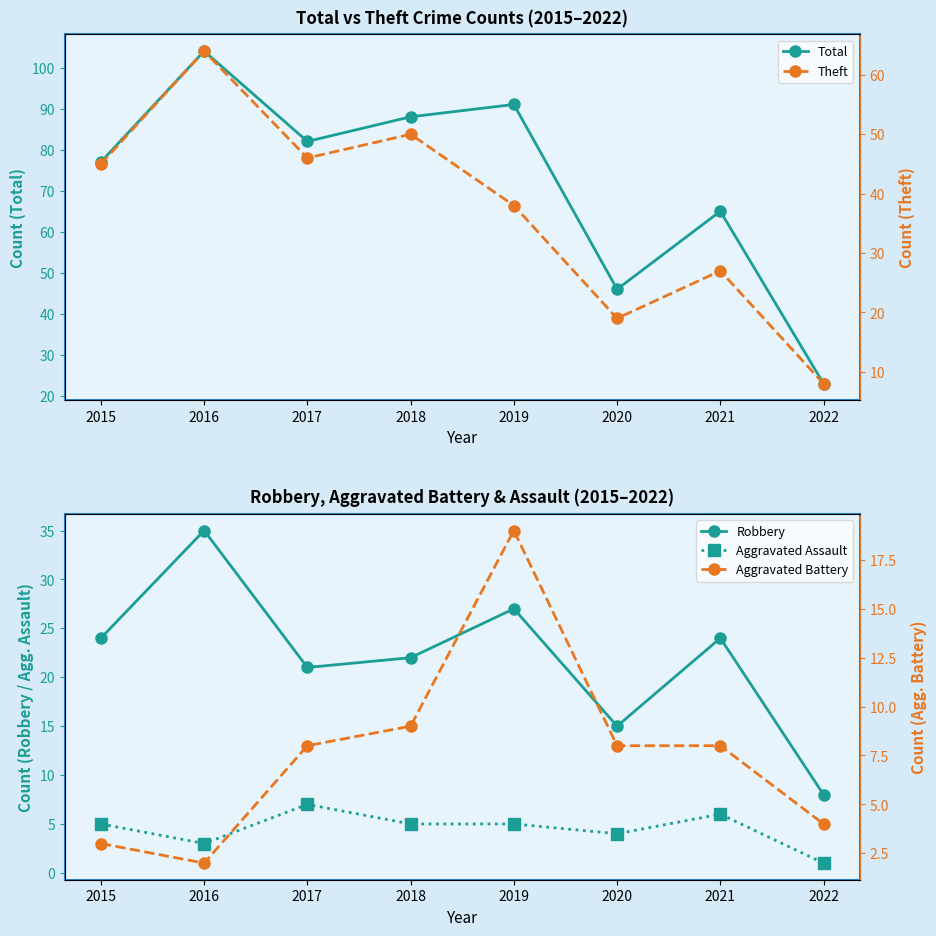

How many series are shown in this chart?

5